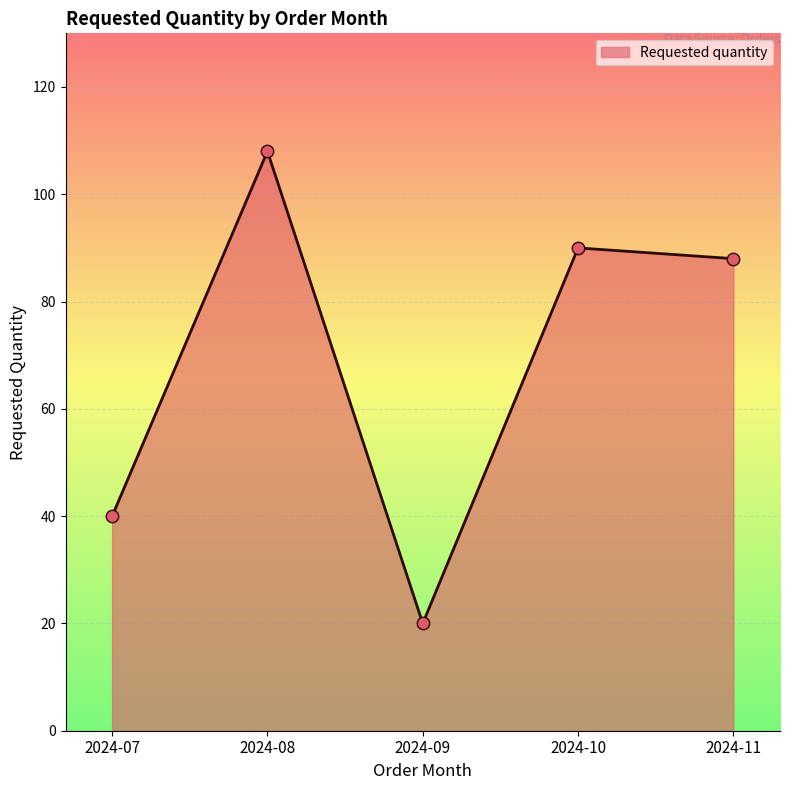

Which has a higher value, 2024-09 or 2024-08?

2024-08